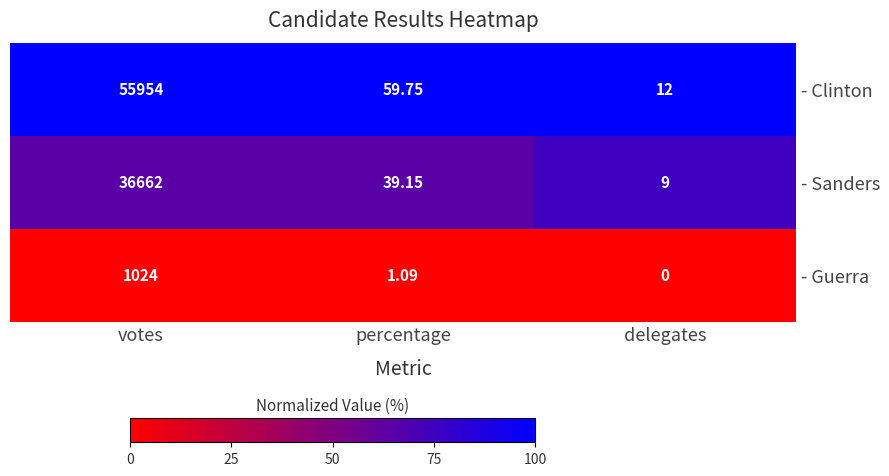

Which series has the widest spread of values?

- Clinton